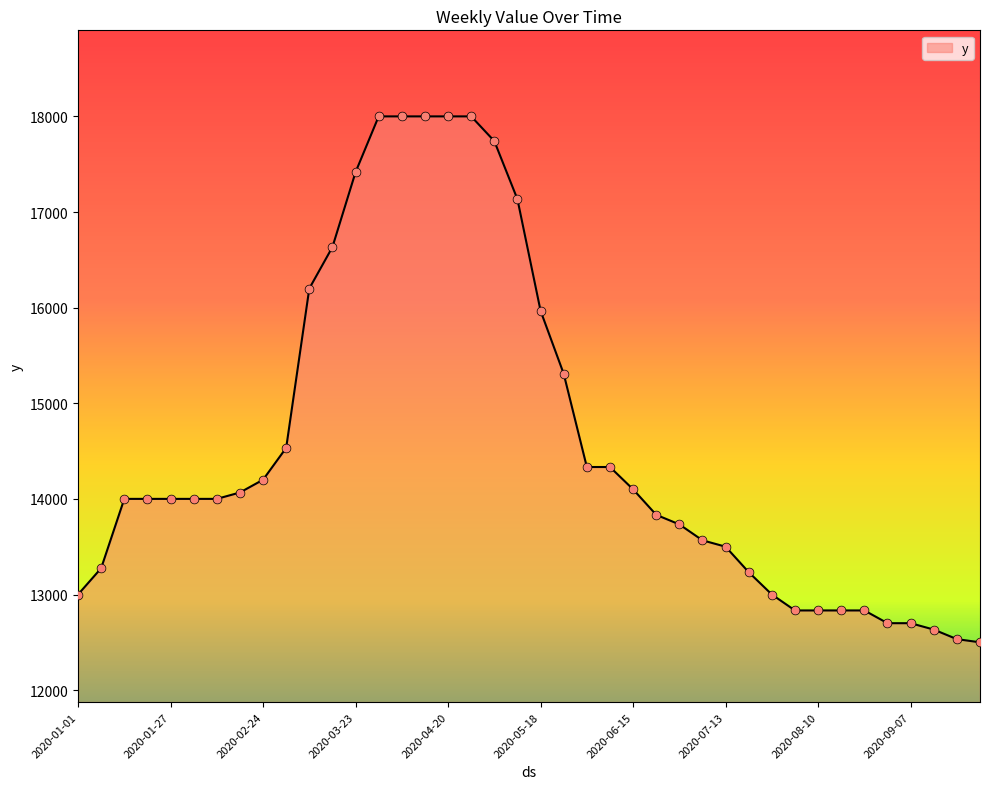

What is the greatest value displayed?

18000.0